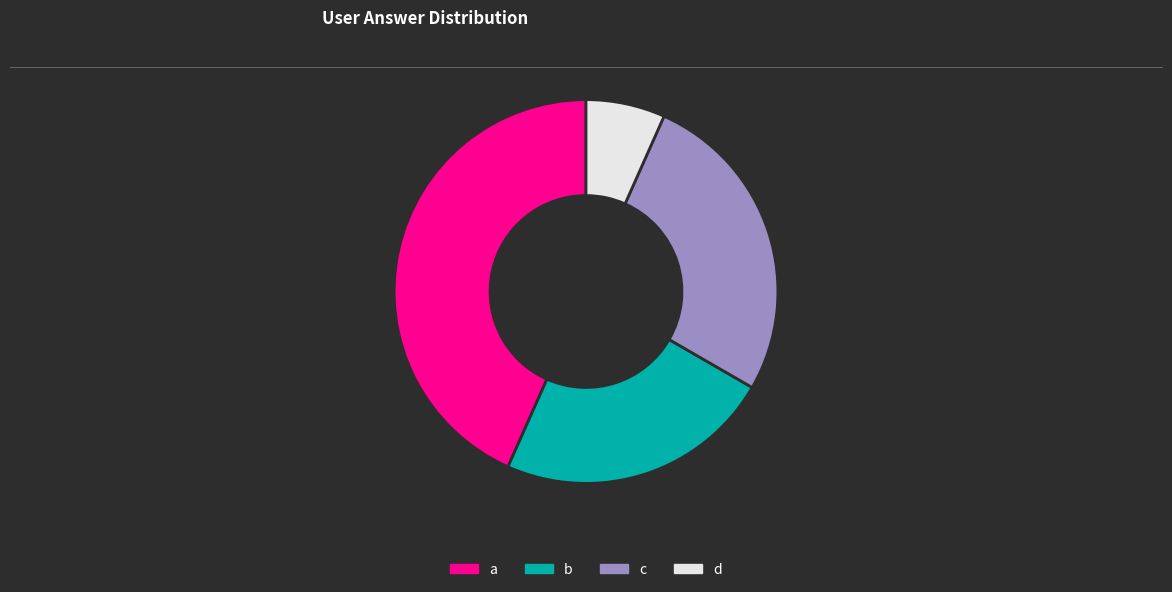

The c slice represents 33% of the pie. True or false?

False